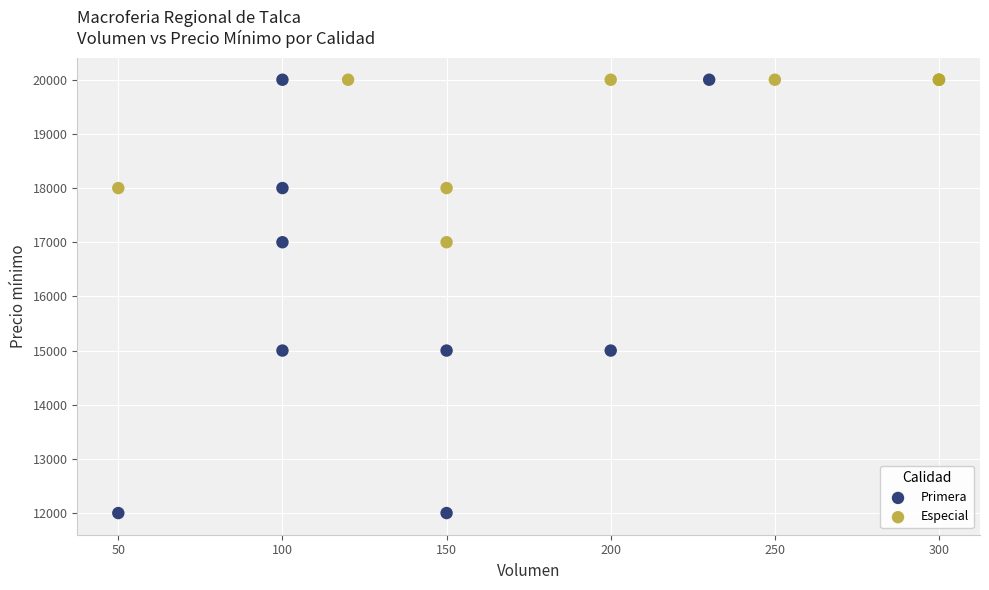

Which series contains the lowest Y value?

Primera